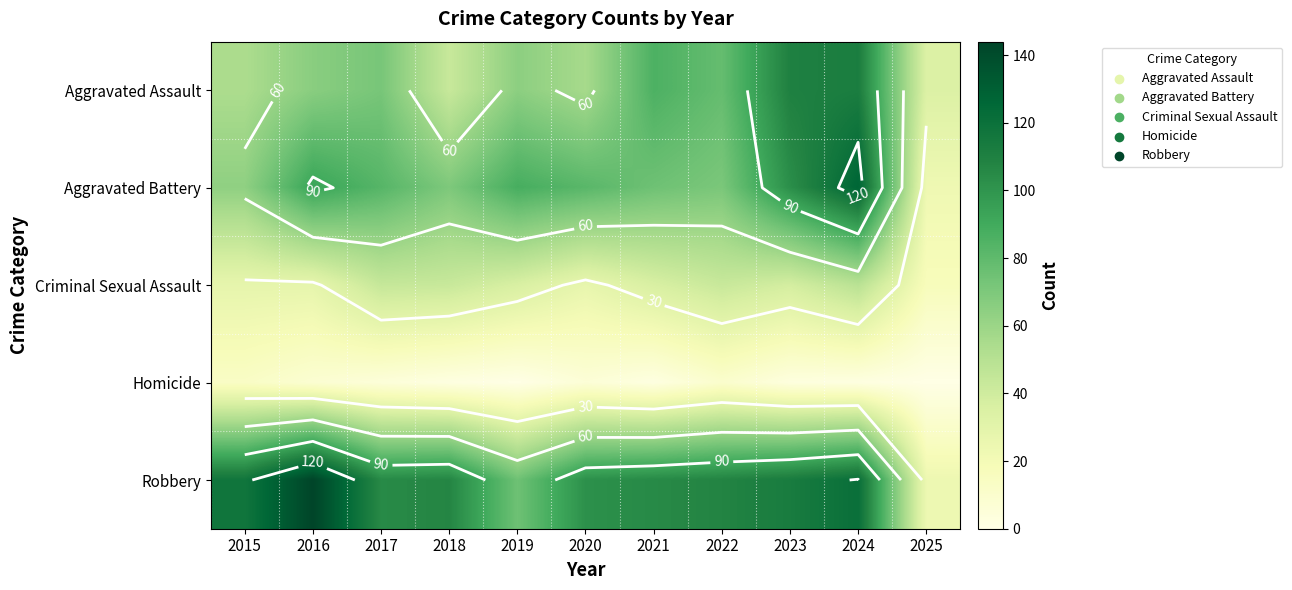

How many distinct data groups are displayed?

5